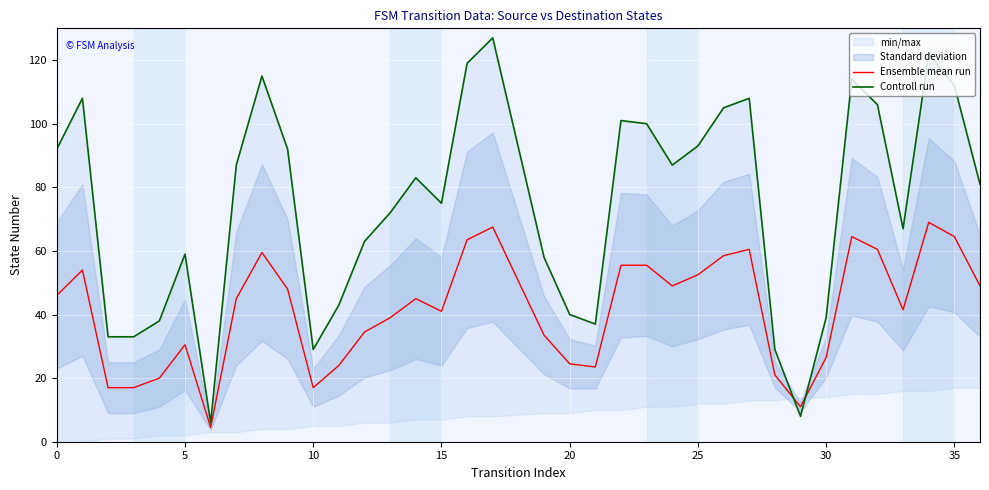

What is the lowest value of the Ensemble mean run series?

4.5